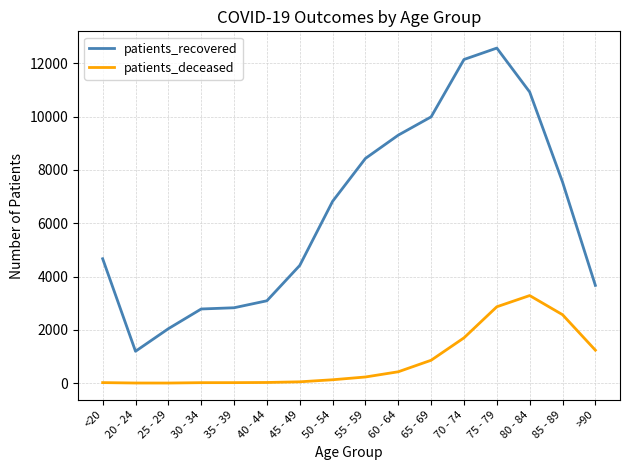

Rank the series by their average value, from highest to lowest.

patients_recovered, patients_deceased